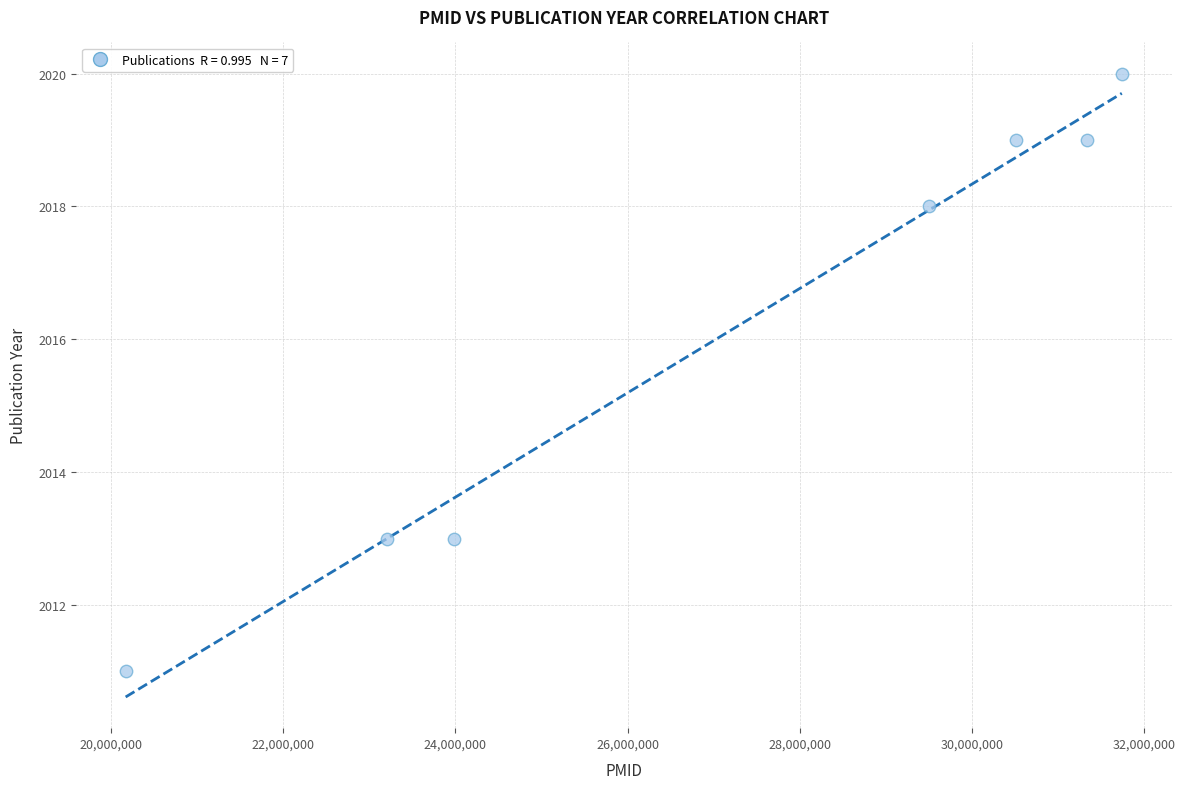

What is the average X value?

27206943